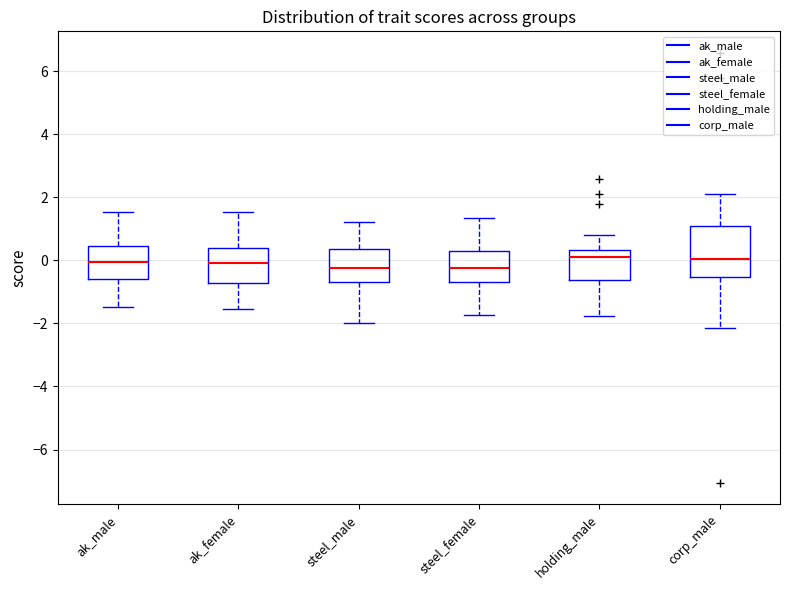

Reading left to right, read every box against the y-axis: the position of its median line, the range the box covers, and the ends of its whiskers. The values are not printed on the chart, so give them approximately, as read against the axis.

ak_male: median 0.0, box -0.6 to 0.4, whiskers -1.4 to 1.6
ak_female: median 0.0, box -0.8 to 0.4, whiskers -1.6 to 1.6
steel_male: median -0.2, box -0.6 to 0.4, whiskers -2.0 to 1.2
steel_female: median -0.2, box -0.6 to 0.4, whiskers -1.8 to 1.4
holding_male: median 0.2, box -0.6 to 0.4, whiskers -1.8 to 0.8
corp_male: median 0.0, box -0.6 to 1.0, whiskers -2.2 to 2.2